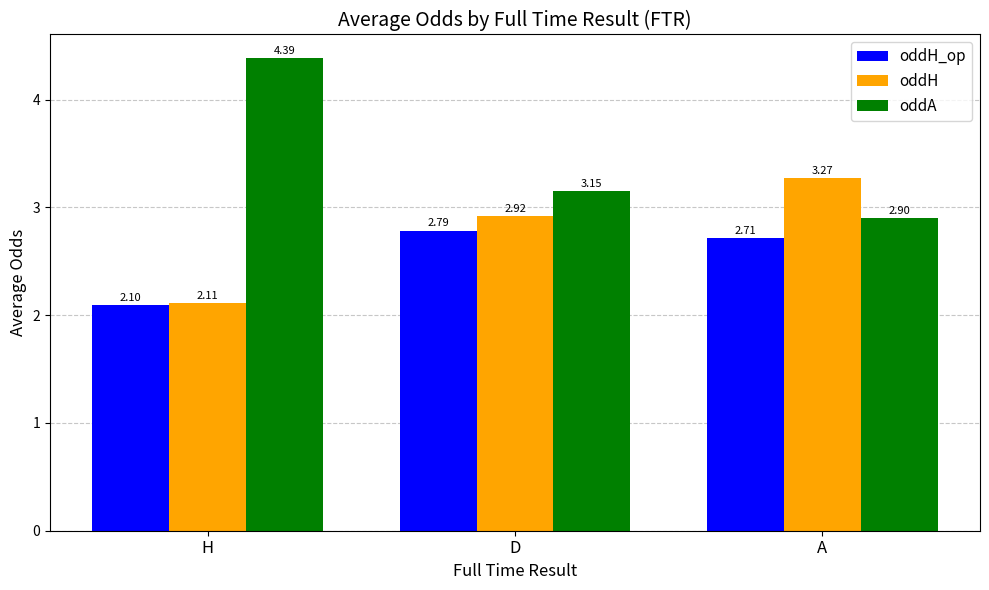

At A, list the series in order from largest to smallest.

oddH, oddA, oddH_op